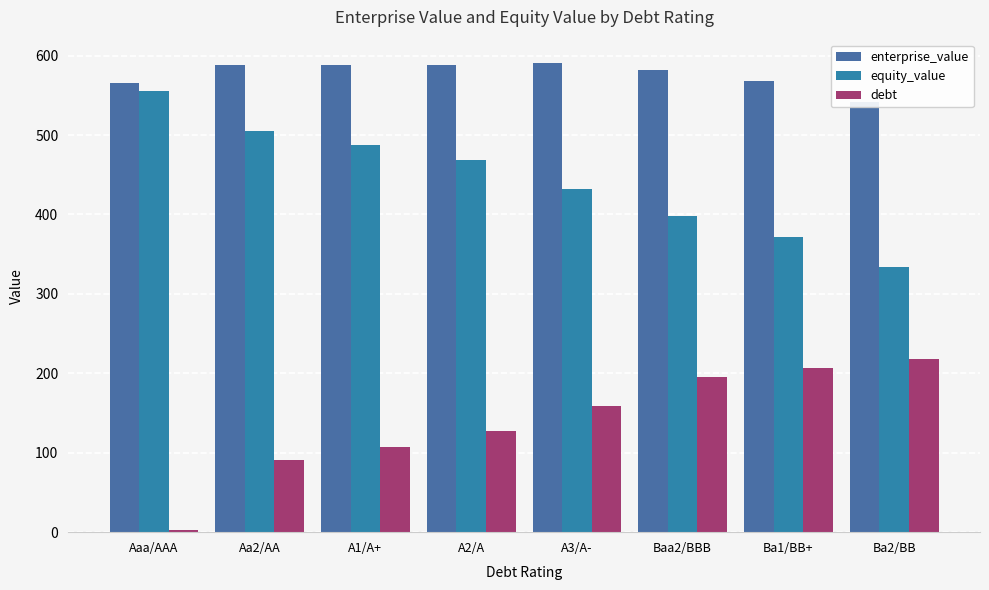

Does the chart contain stacked bars?

No